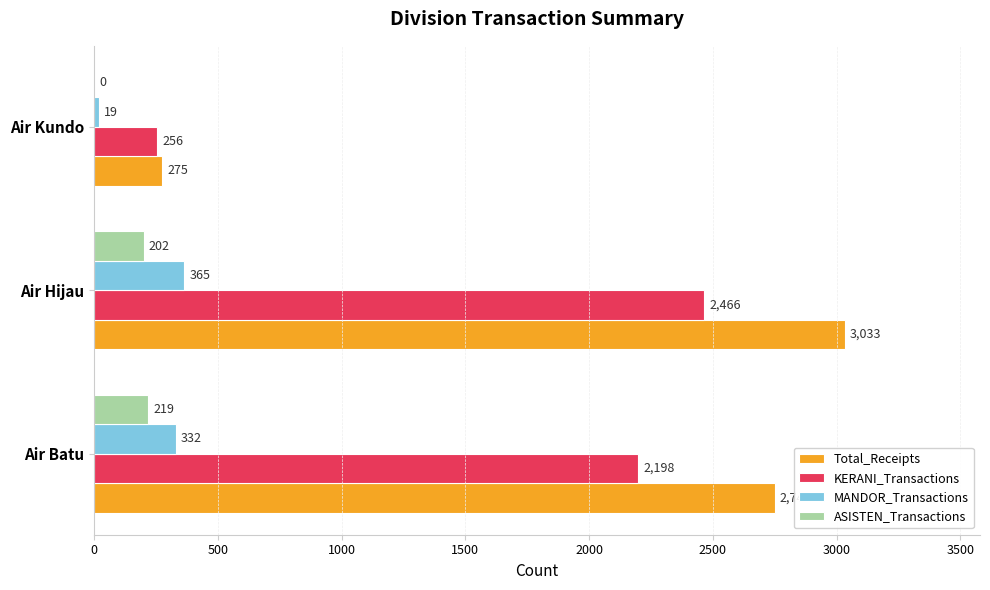

What are all the series names shown in the legend?

Total_Receipts, KERANI_Transactions, MANDOR_Transactions, ASISTEN_Transactions